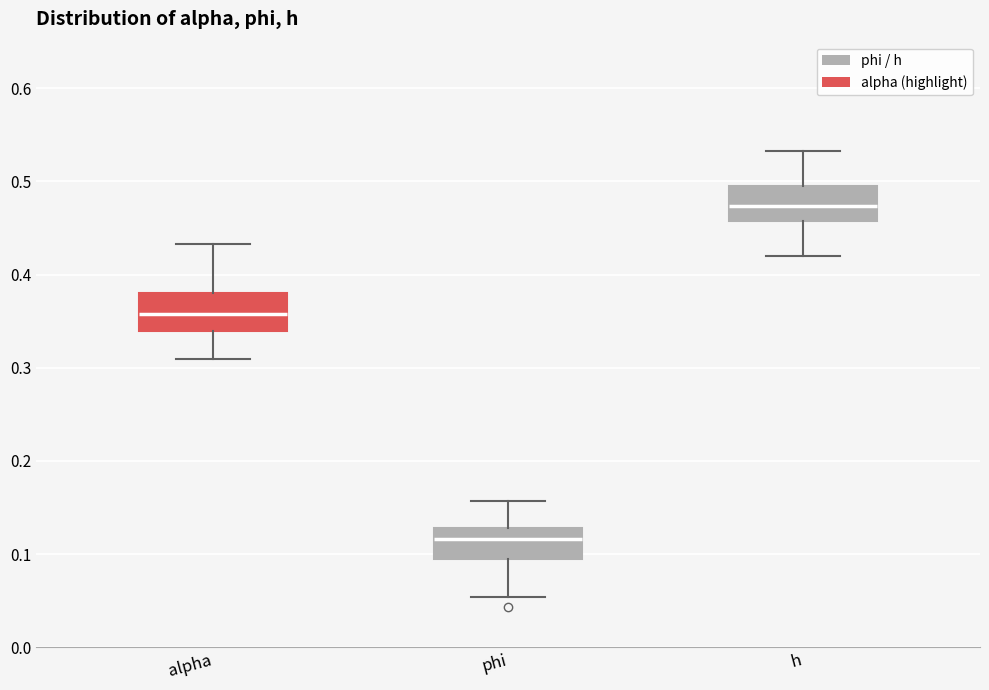

Reading left to right, read every box against the y-axis: the position of its median line, the range the box covers, and the ends of its whiskers. The values are not printed on the chart, so give them approximately, as read against the axis.

alpha: median 0.36, box 0.34 to 0.38, whiskers 0.31 to 0.43
phi: median 0.12, box 0.09 to 0.13, whiskers 0.05 to 0.16
h: median 0.47, box 0.46 to 0.50, whiskers 0.42 to 0.53